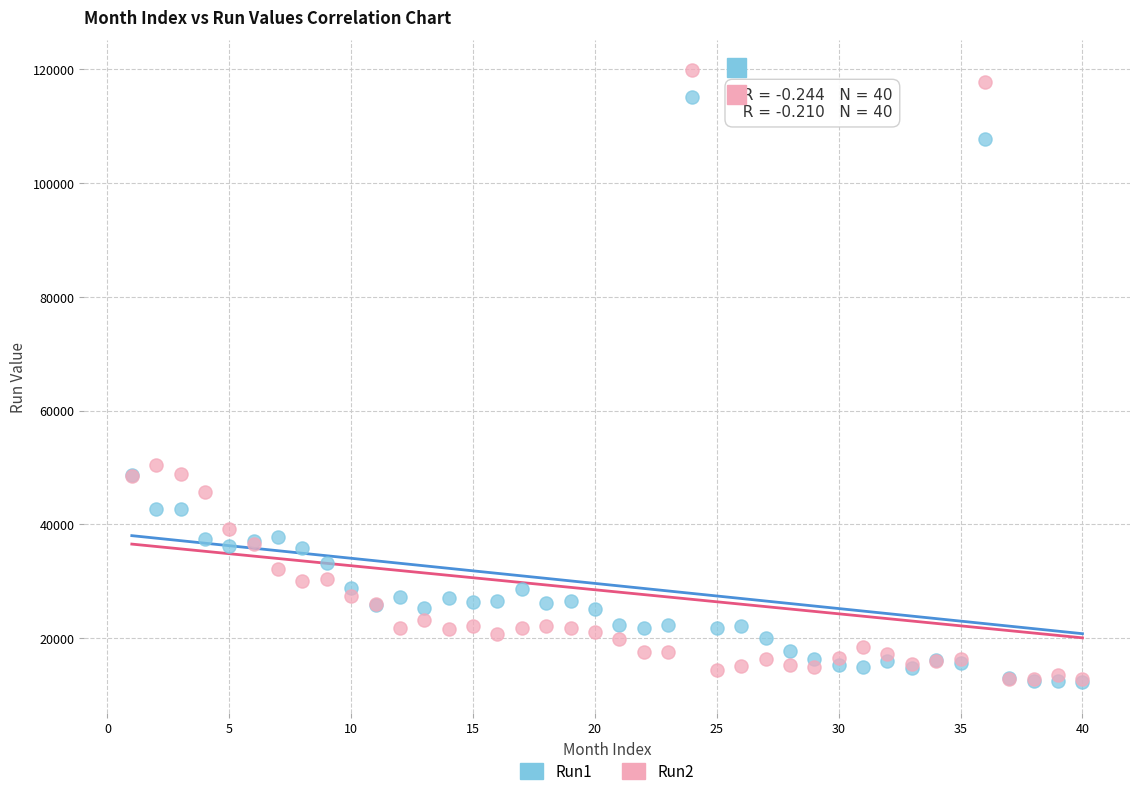

Which series has the widest spread of Y values?

Run2